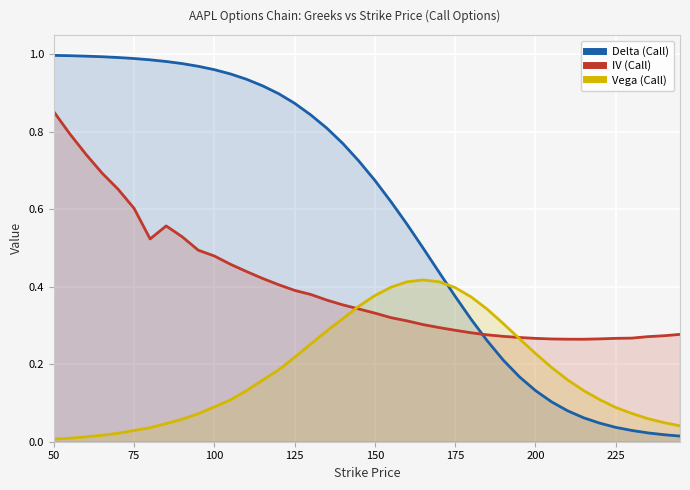

Which series has the largest range (max minus min)?

Delta (Call)